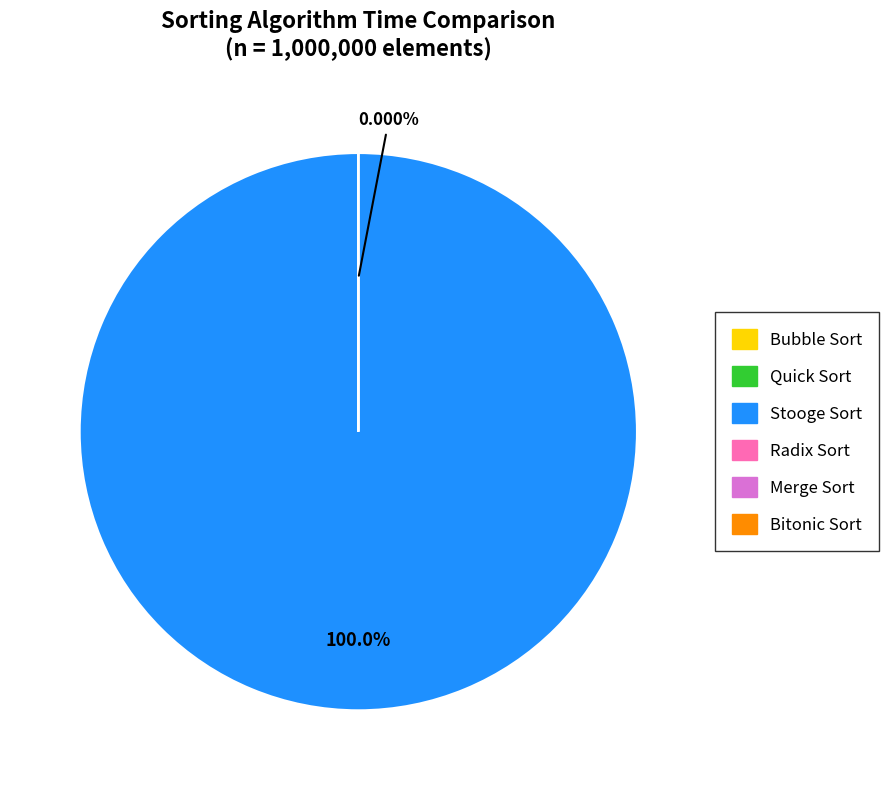

Is it true that Bitonic Sort is 14% of the pie?

False